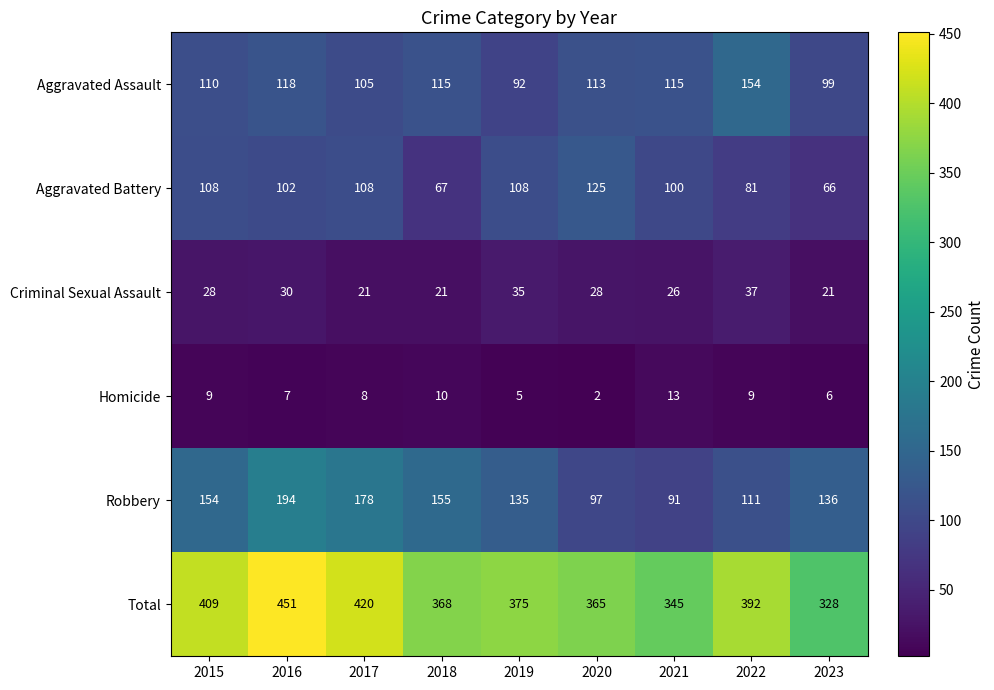

List the series in order of their peak value, highest first.

Total, Robbery, Aggravated Assault, Aggravated Battery, Criminal Sexual Assault, Homicide